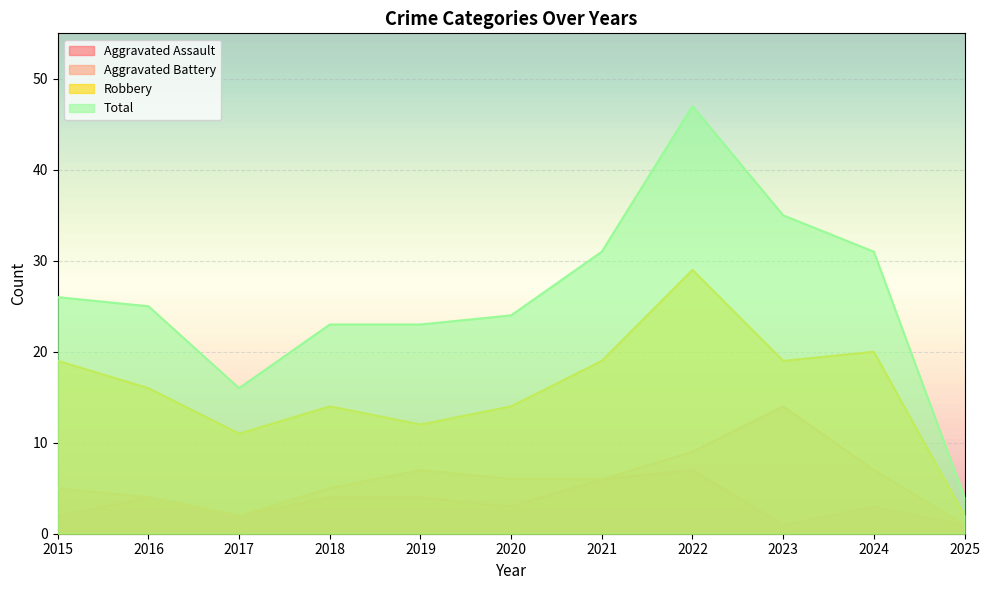

What is the spread (max minus min) of values at 2018?

19